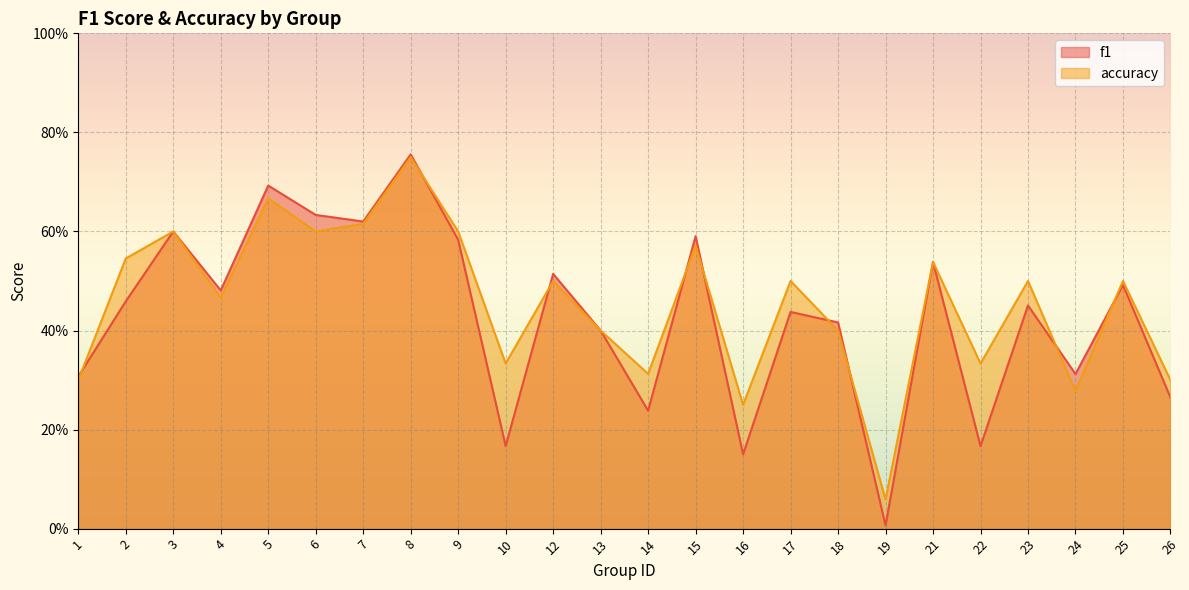

At how many categories does at least one series exceed 0?

24